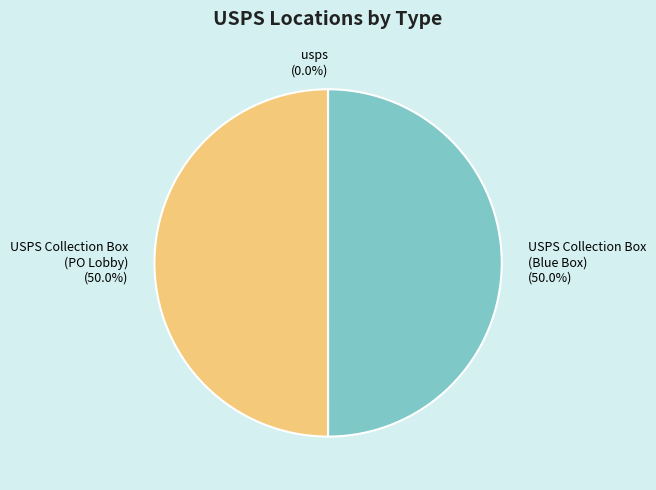

Approximately how many times larger is the value at USPS Collection Box (PO Lobby) compared to USPS Collection Box (Blue Box)?

1.0